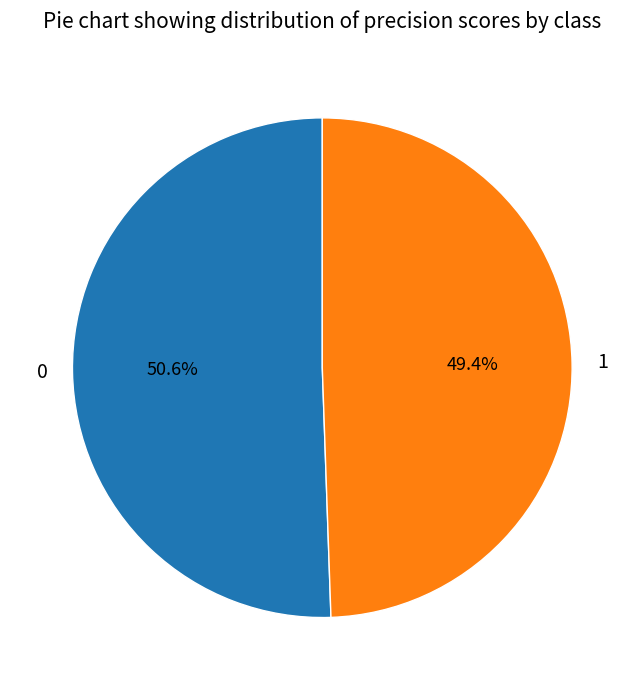

The 0 slice represents 40% of the pie. True or false?

False